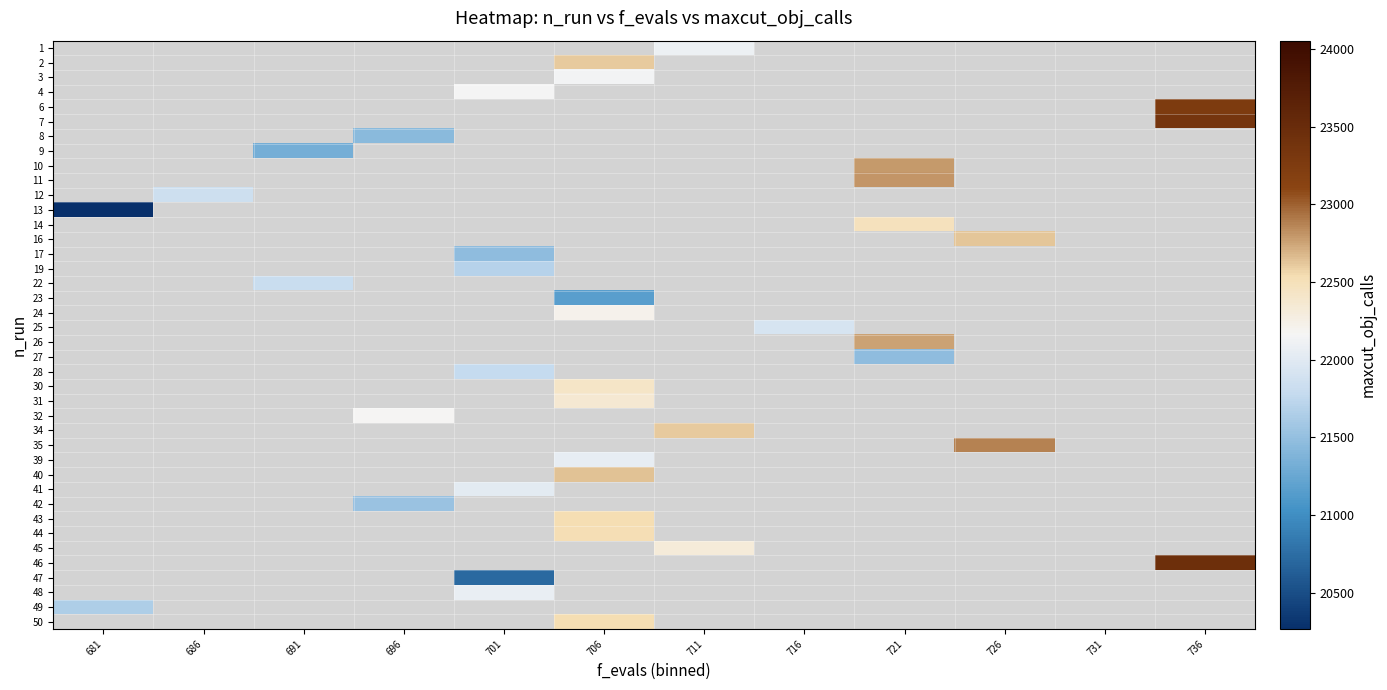

Count the number of data series in this chart.

40